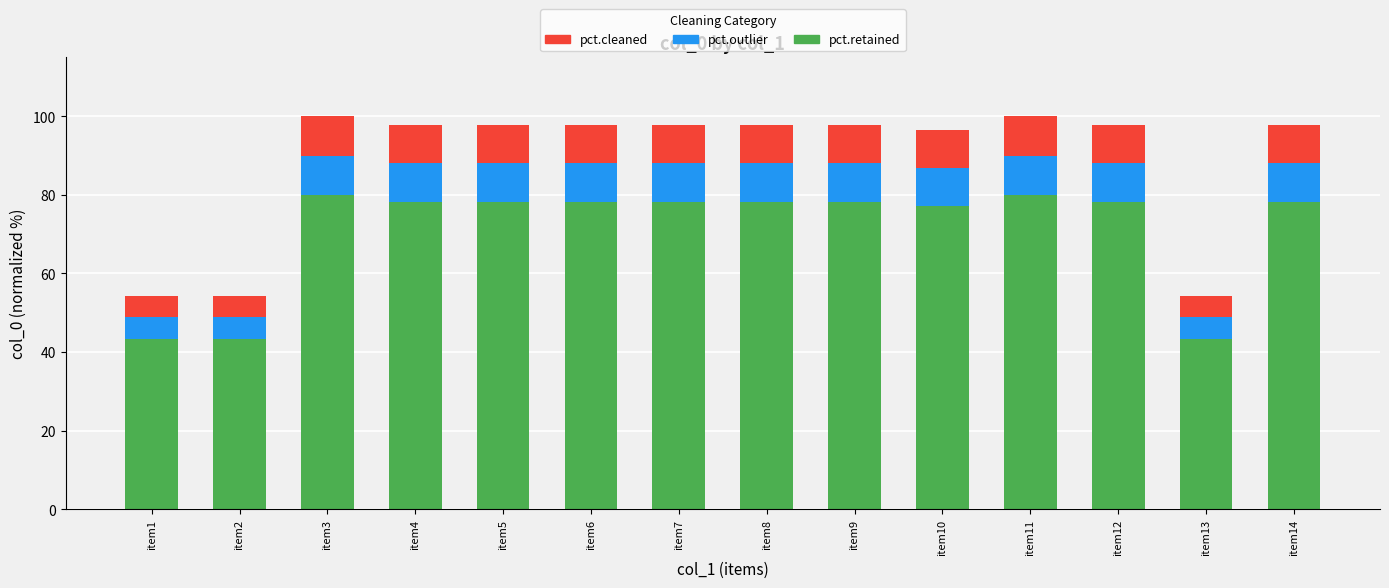

What are all the series names shown in the legend?

pct.cleaned, pct.outlier, pct.retained